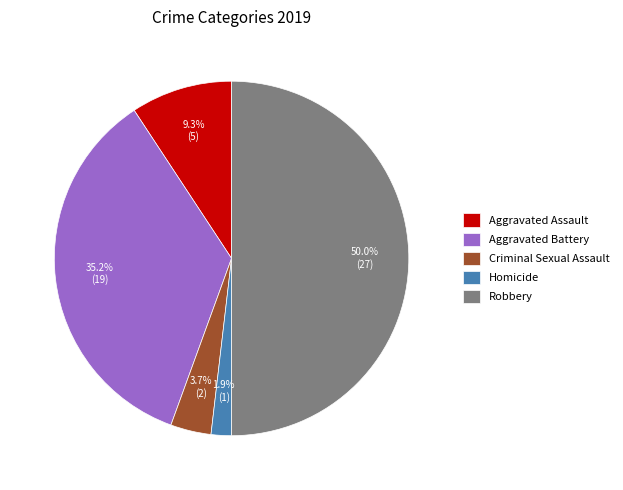

The Aggravated Battery slice represents 35% of the pie. True or false?

True